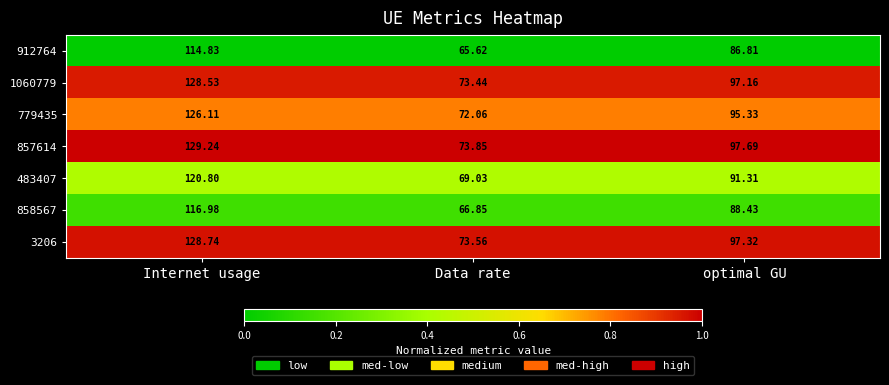

Which series has the largest total across all categories?

857614